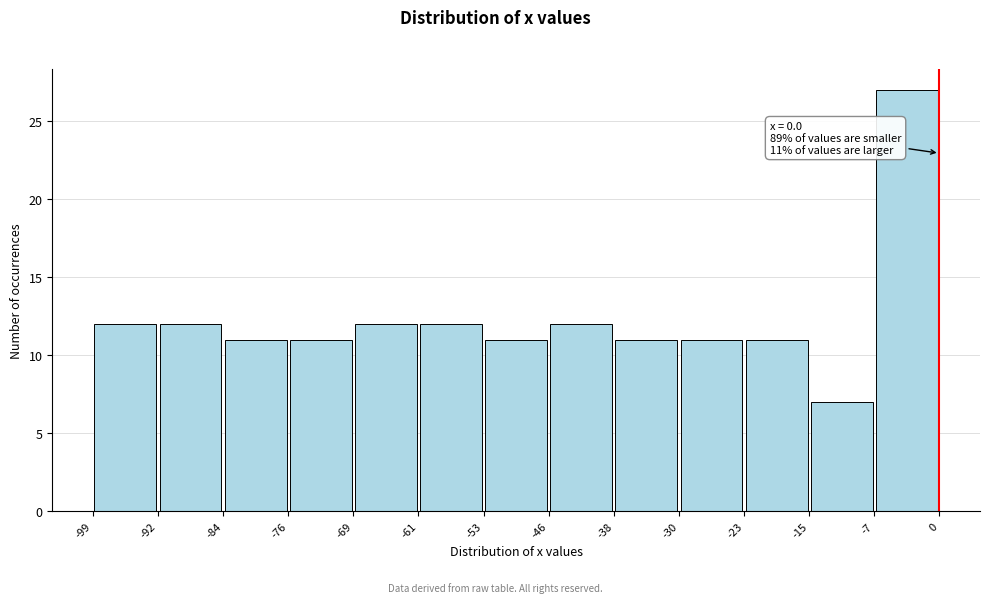

Over which range of the x-axis is the bar tallest?

-7 to 0